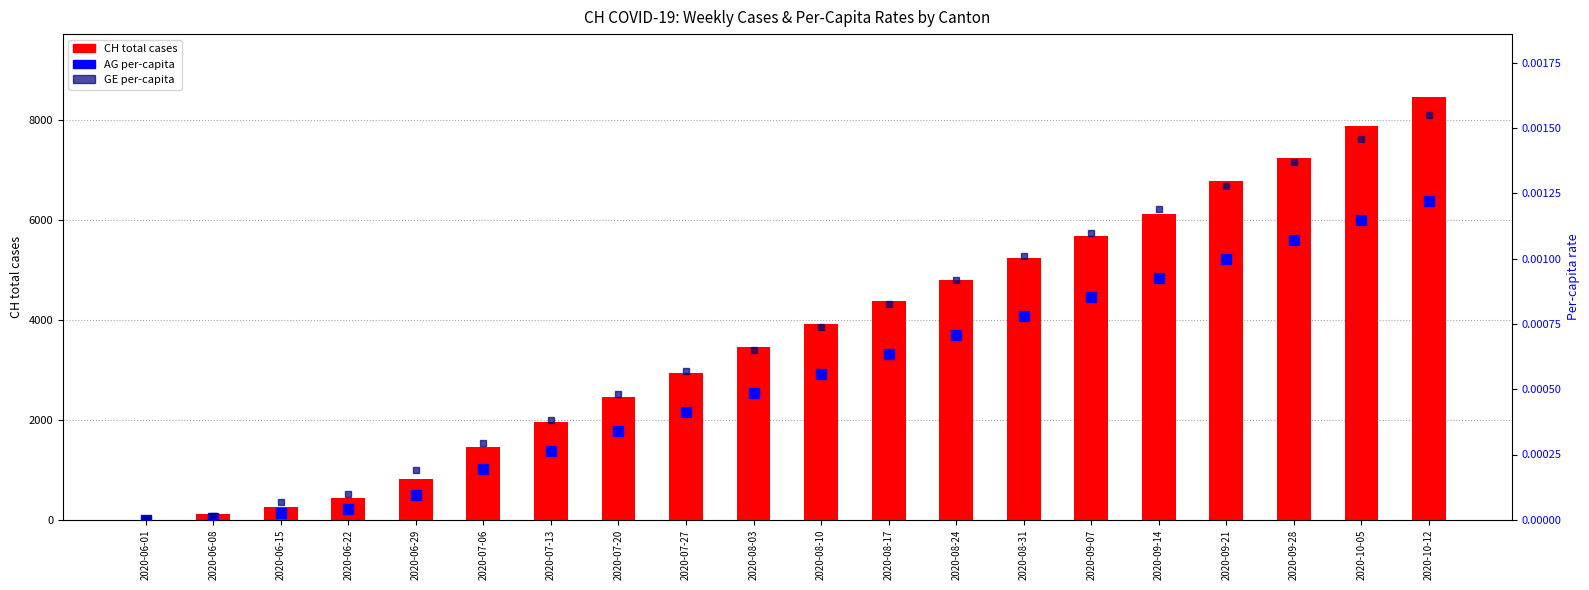

Which category has the lowest value in the AG per-capita series?

2020-06-01